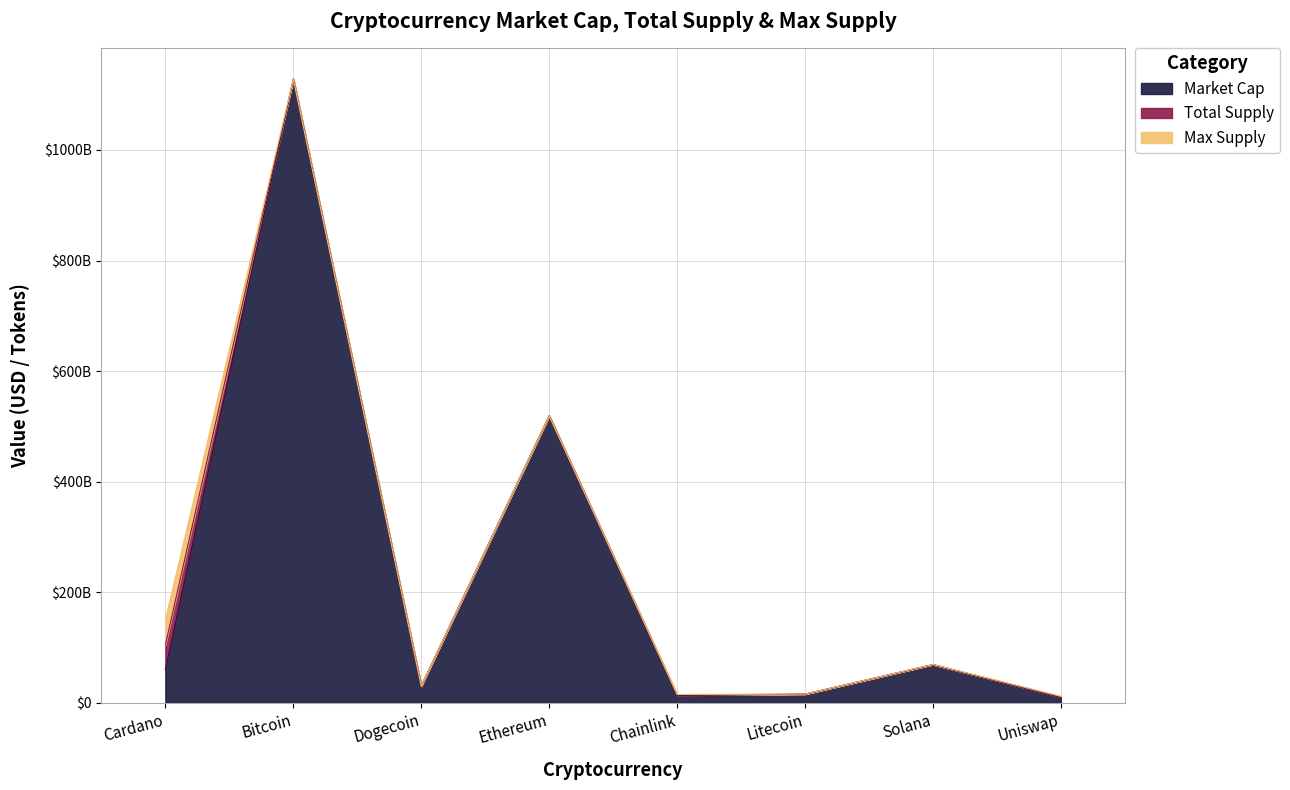

Where does the Market Cap series first go above 60220606701?

Bitcoin